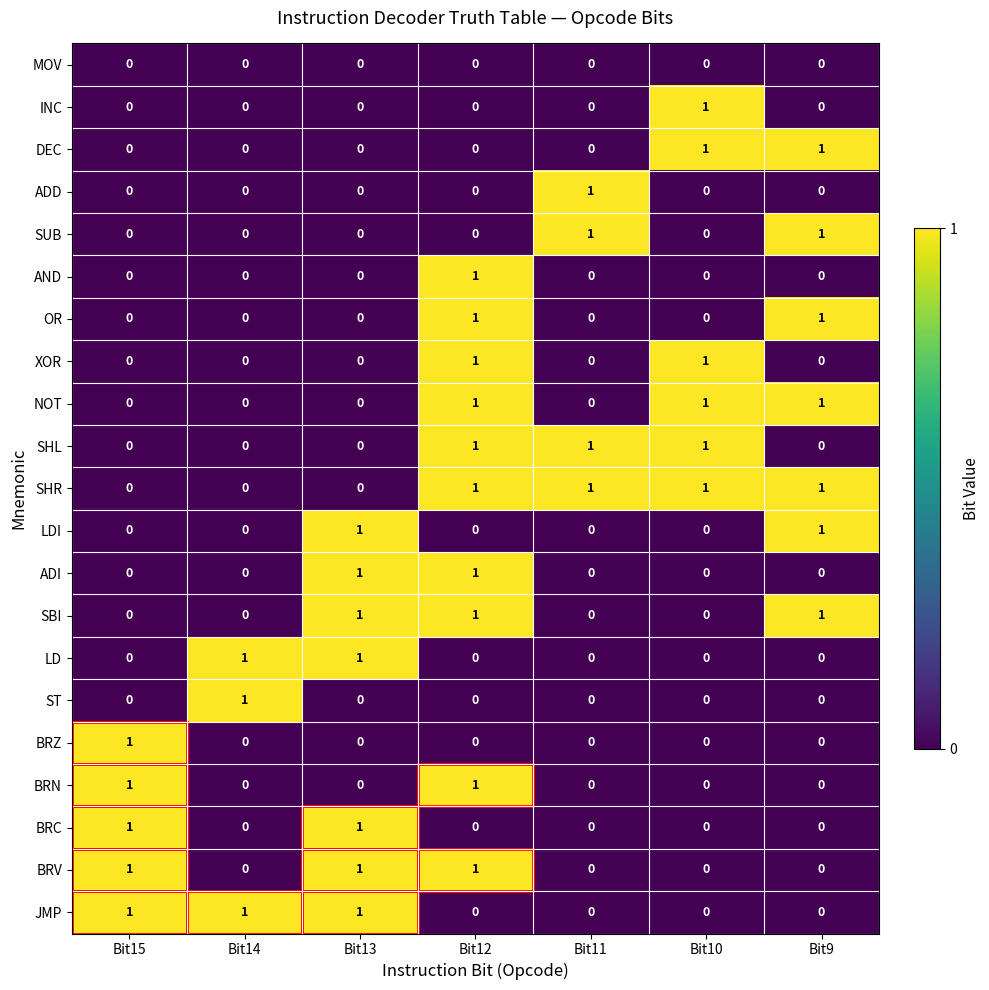

True or false: SUB has a value of 1 at Bit11.

True